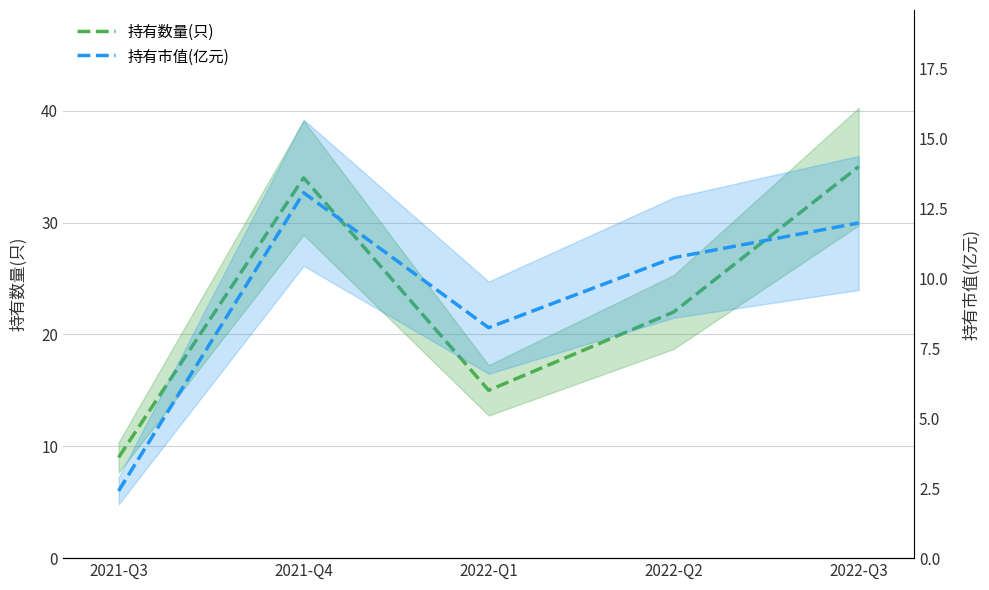

Does the chart have visible grid lines?

Yes